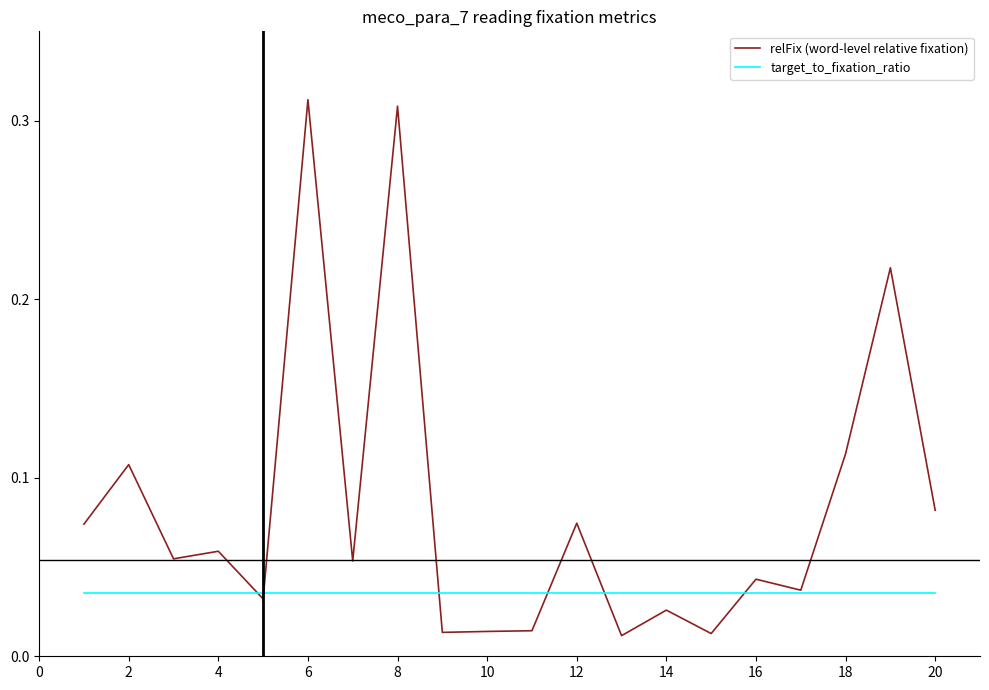

Rank the series by their average value, from lowest to highest.

target_to_fixation_ratio, relFix (word-level relative fixation)